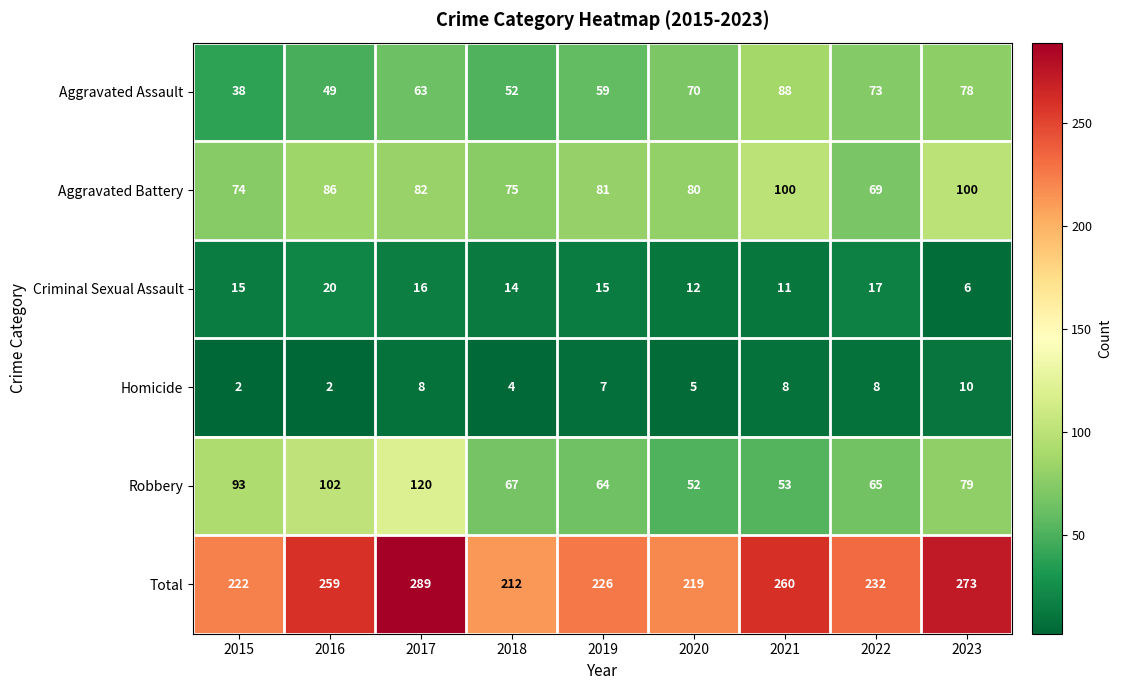

Is it true that Homicide equals 3 at 2015?

False